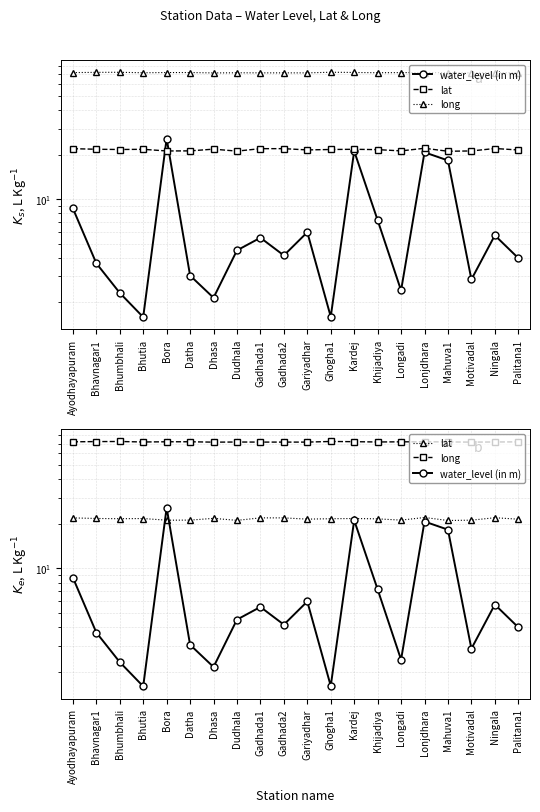

In water_level (in m), how many points are lower than both neighbors (excluding endpoints)?

6